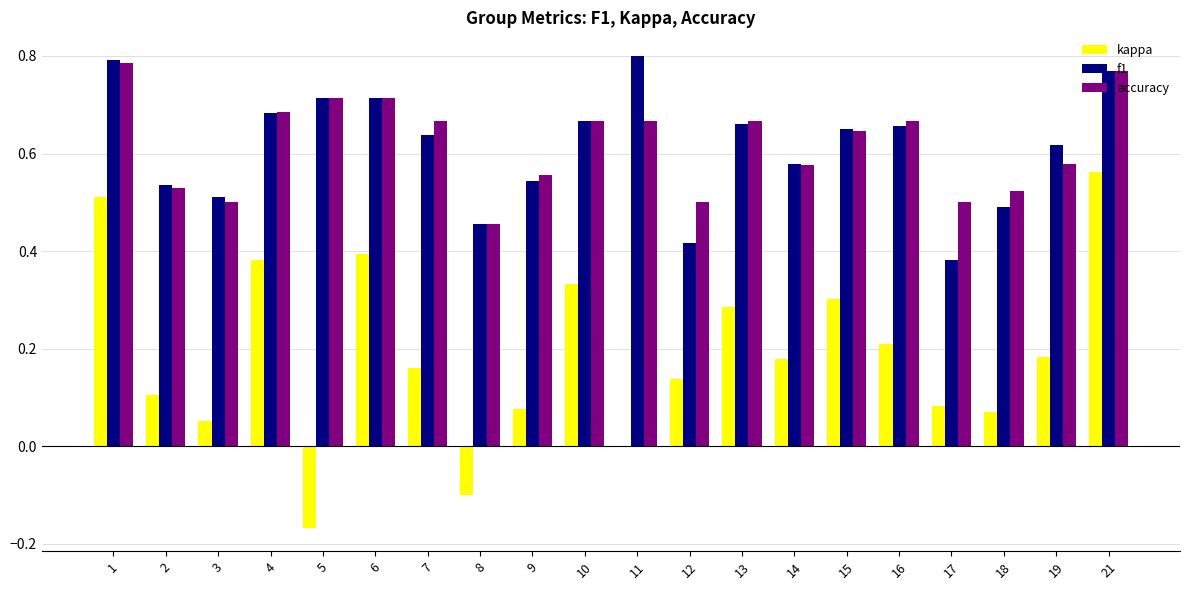

Is the value of accuracy at 3 greater than the value of f1 at 12?

Yes